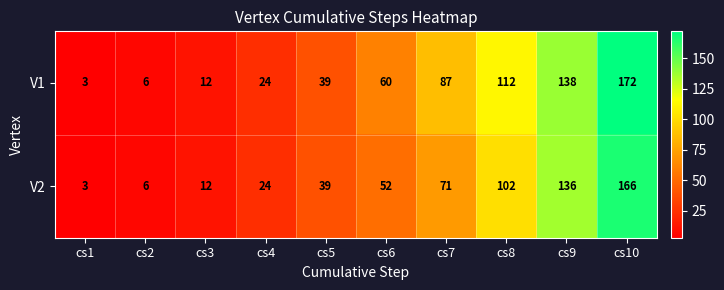

What is the average value of the V2 series?

61